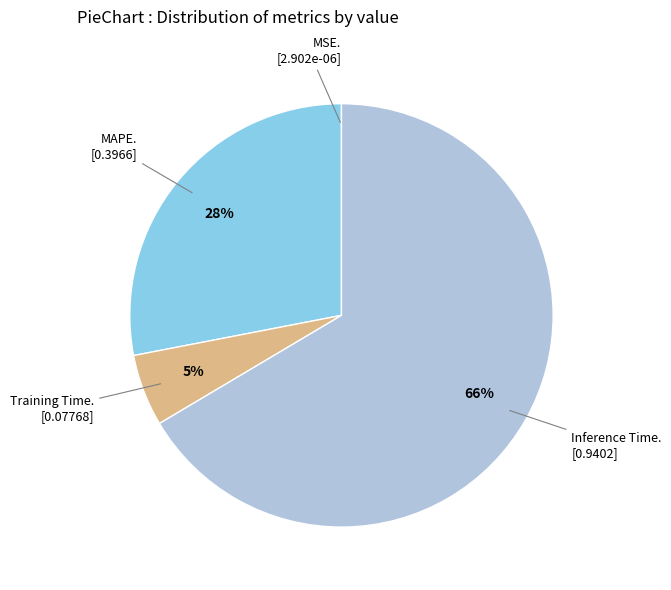

Is there any slice that represents more than half of the pie?

Yes